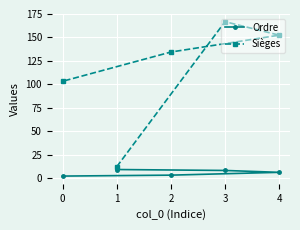

What is the approximate value of Ordre at 1?

9.0